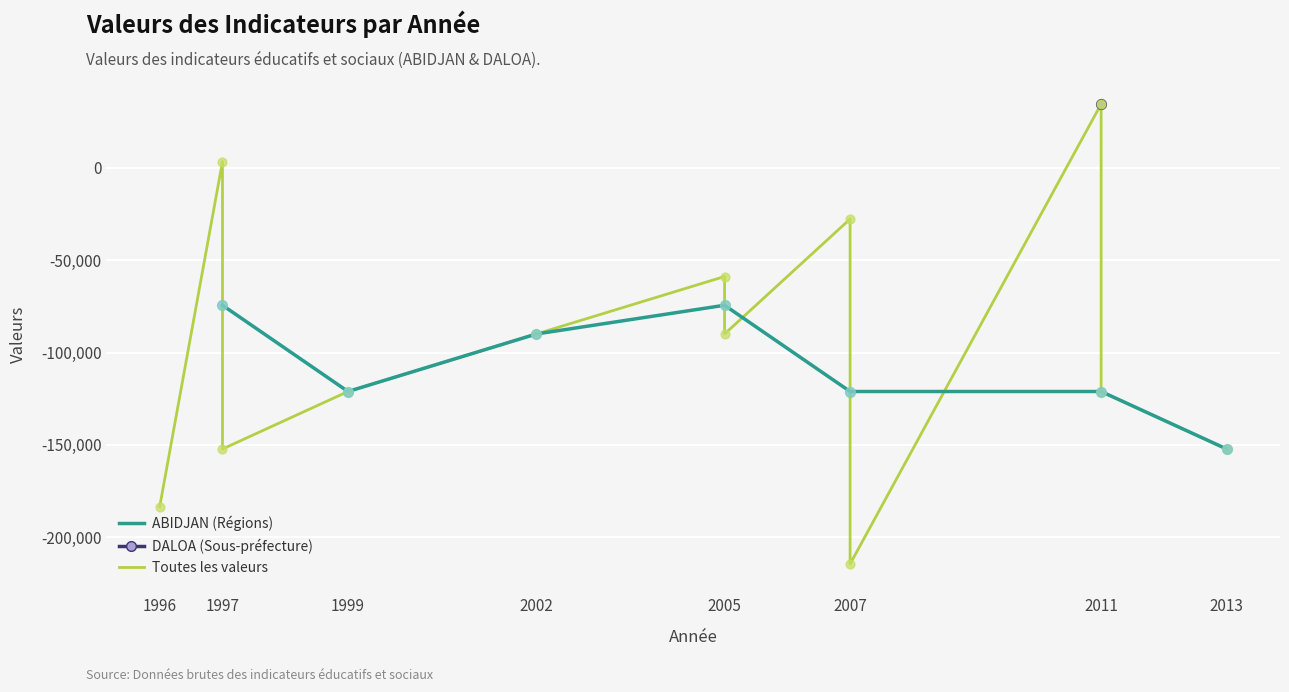

What is the change in value from 1996 to 2011?

+62278